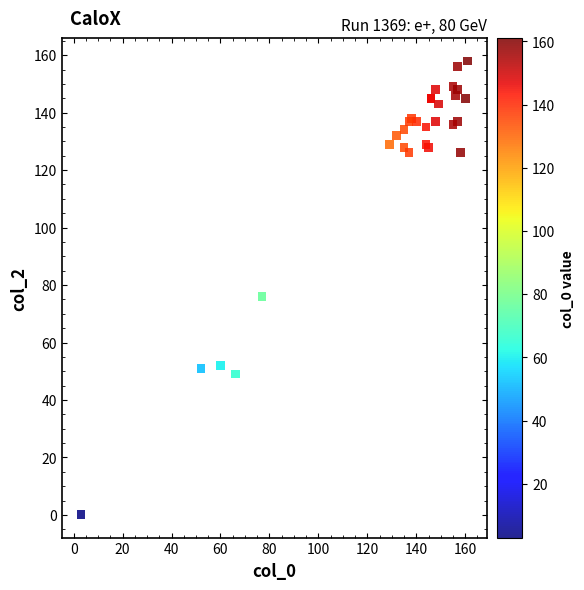

What Y value in the scatter plot is closest to 79?

76